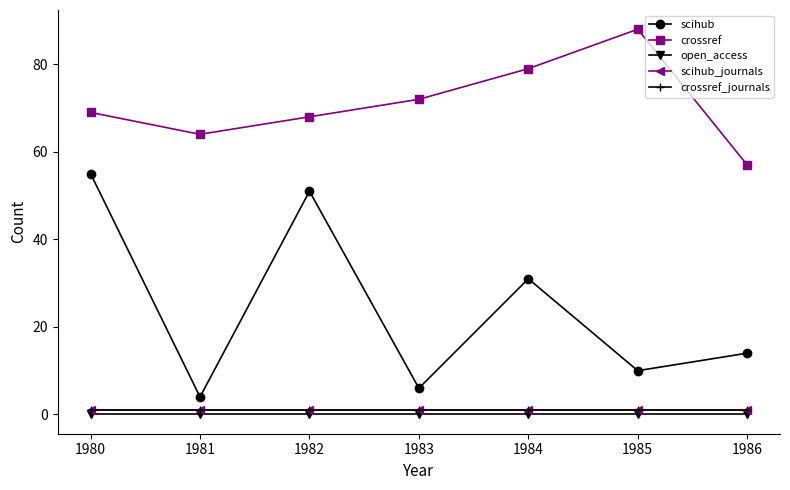

Is this an area chart (filled region under the line)?

No